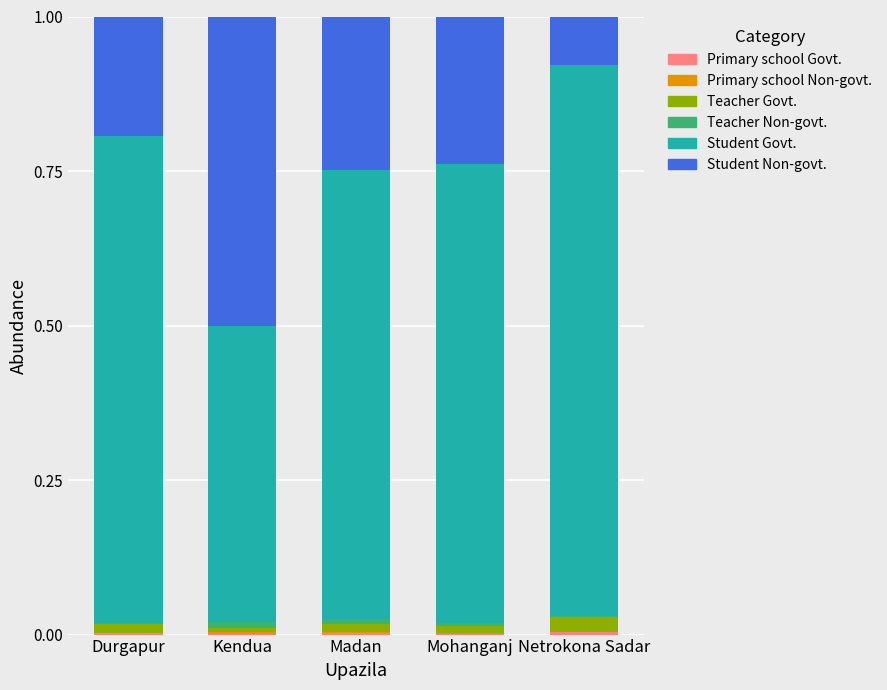

What is the label of the 1st bar from the left?

Durgapur